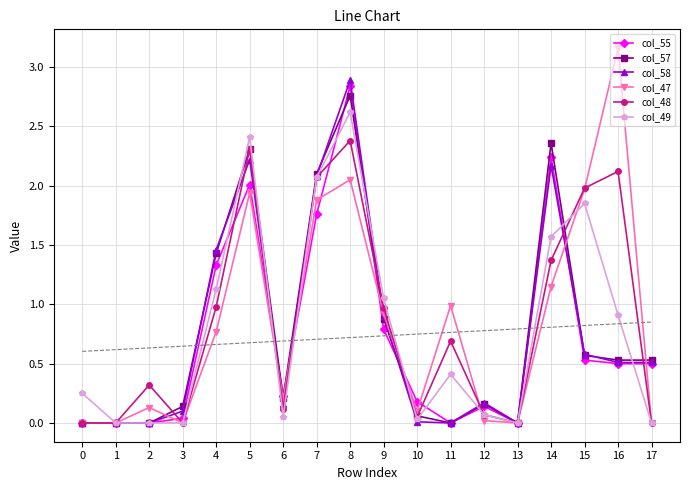

Where is col_48 nearest to the value 1?

4